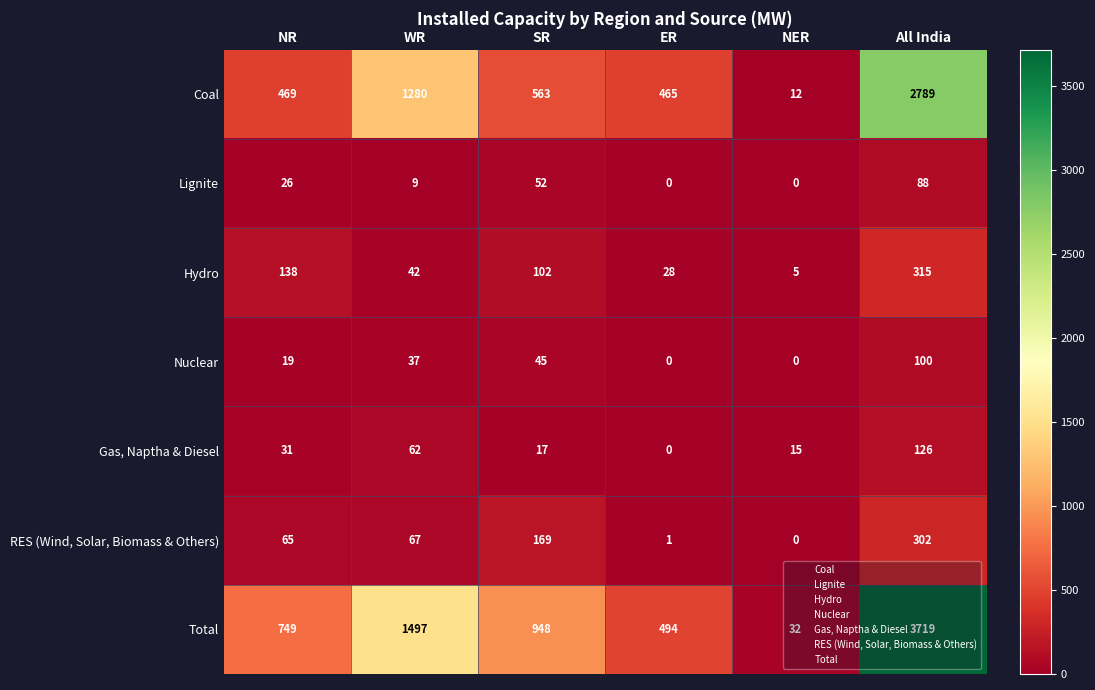

At All India, list the series in order from largest to smallest.

Total, Coal, Hydro, RES (Wind, Solar, Biomass & Others), Gas, Naptha & Diesel, Nuclear, Lignite